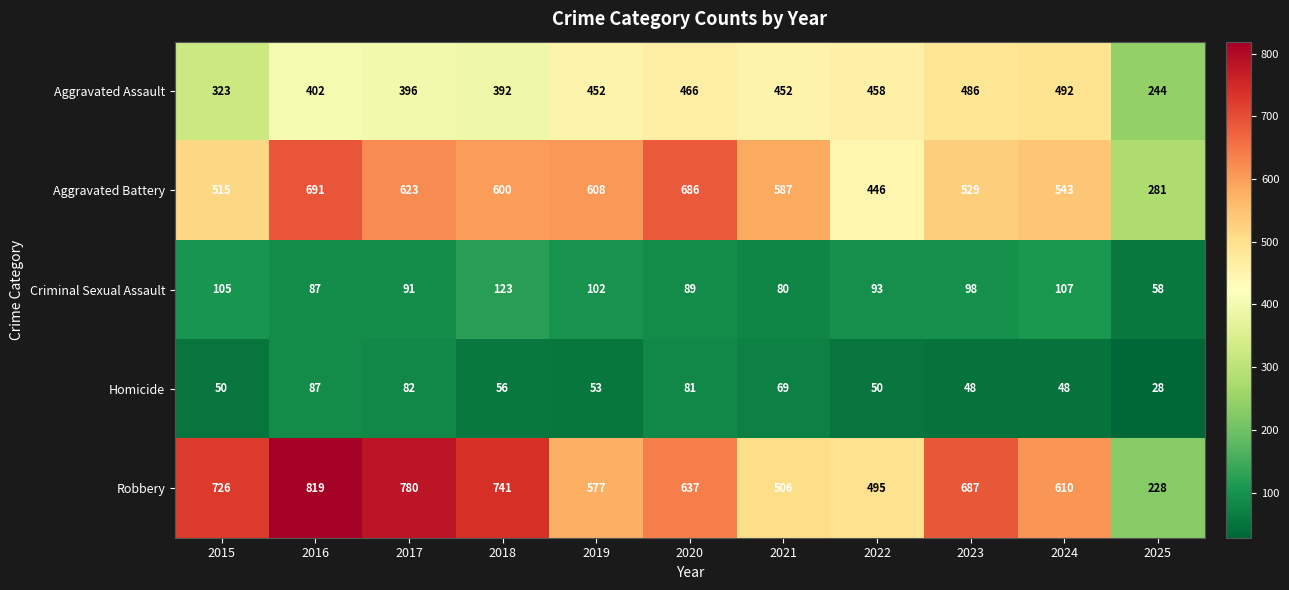

At which category does the chart reach its peak across all series?

2016